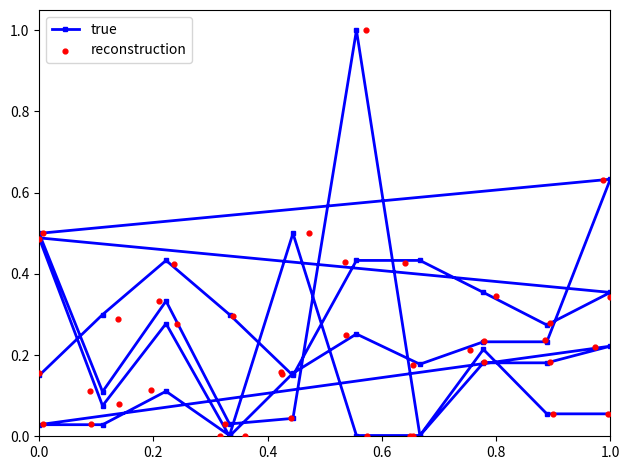

At how many categories does at least one series exceed 0?

39